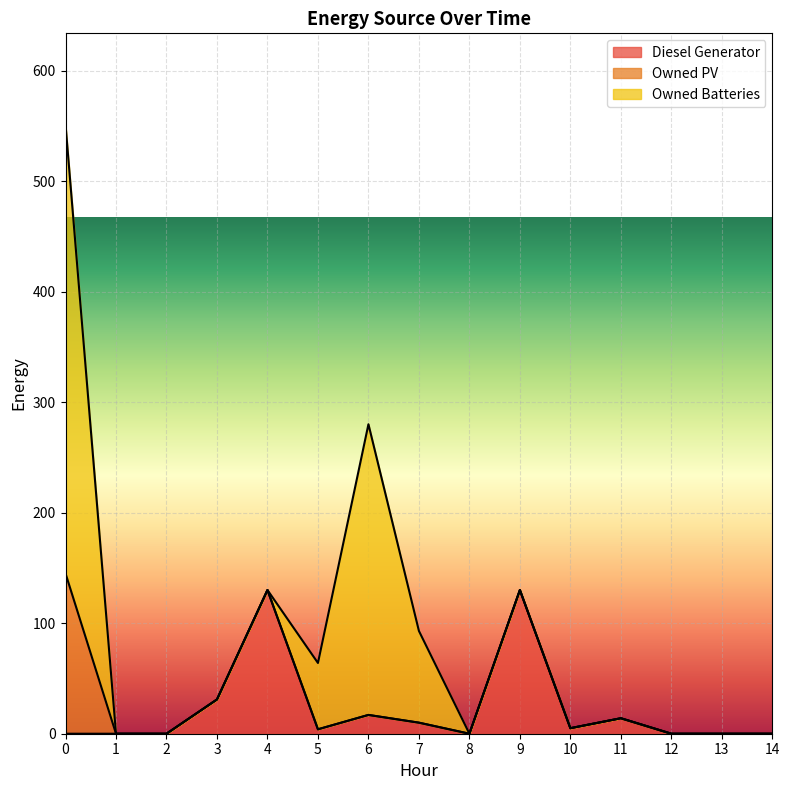

True or false: Diesel Generator and Owned Batteries intersect in this chart.

True